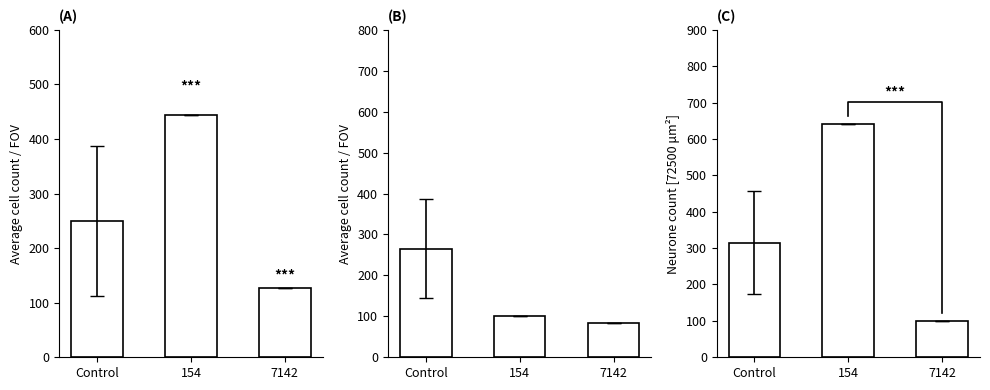

Rank the series by their maximum value, from highest to lowest.

Neurone count [72500 μm²], Average cell count / FOV